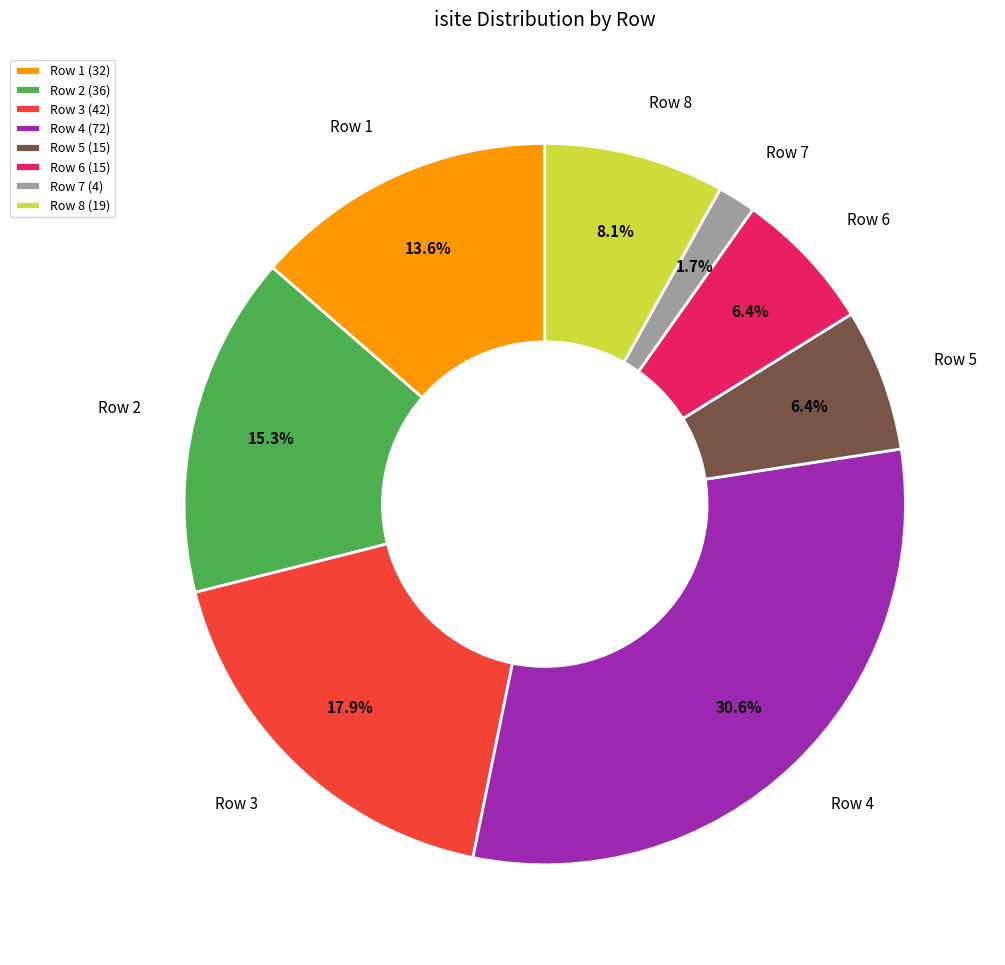

Combined, what portion of the pie is Row 3 and Row 5?

24.3%